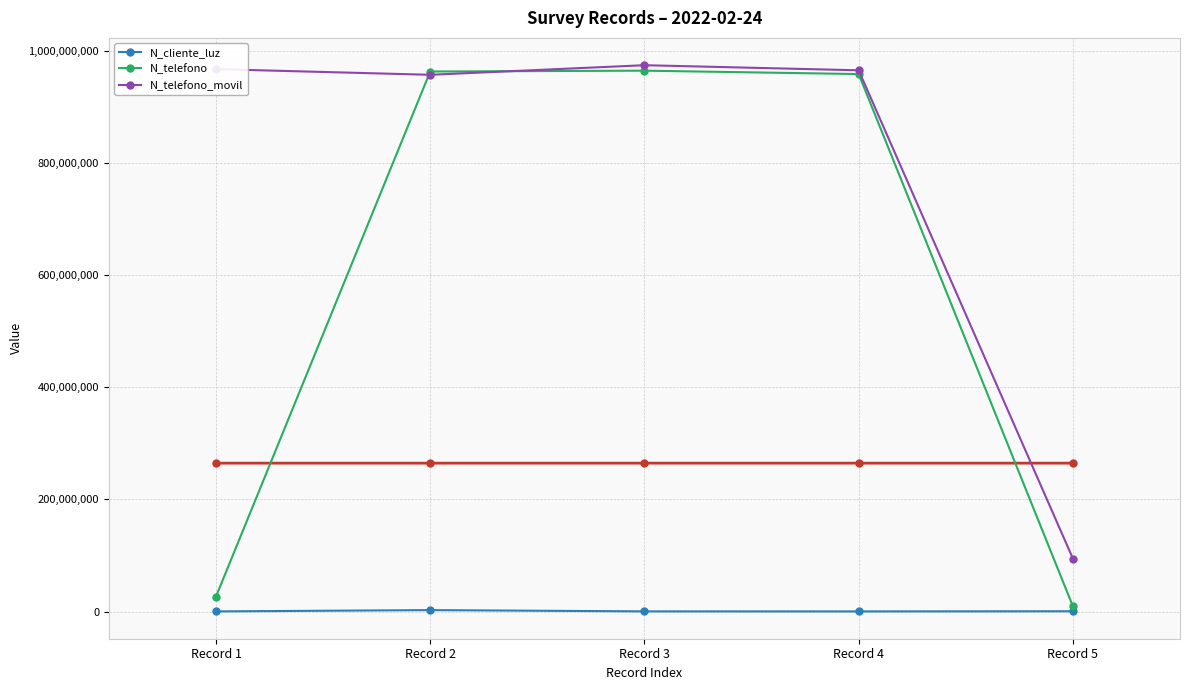

Rank the series by their average value, from highest to lowest.

N_telefono_movil, N_telefono, N_cliente_luz